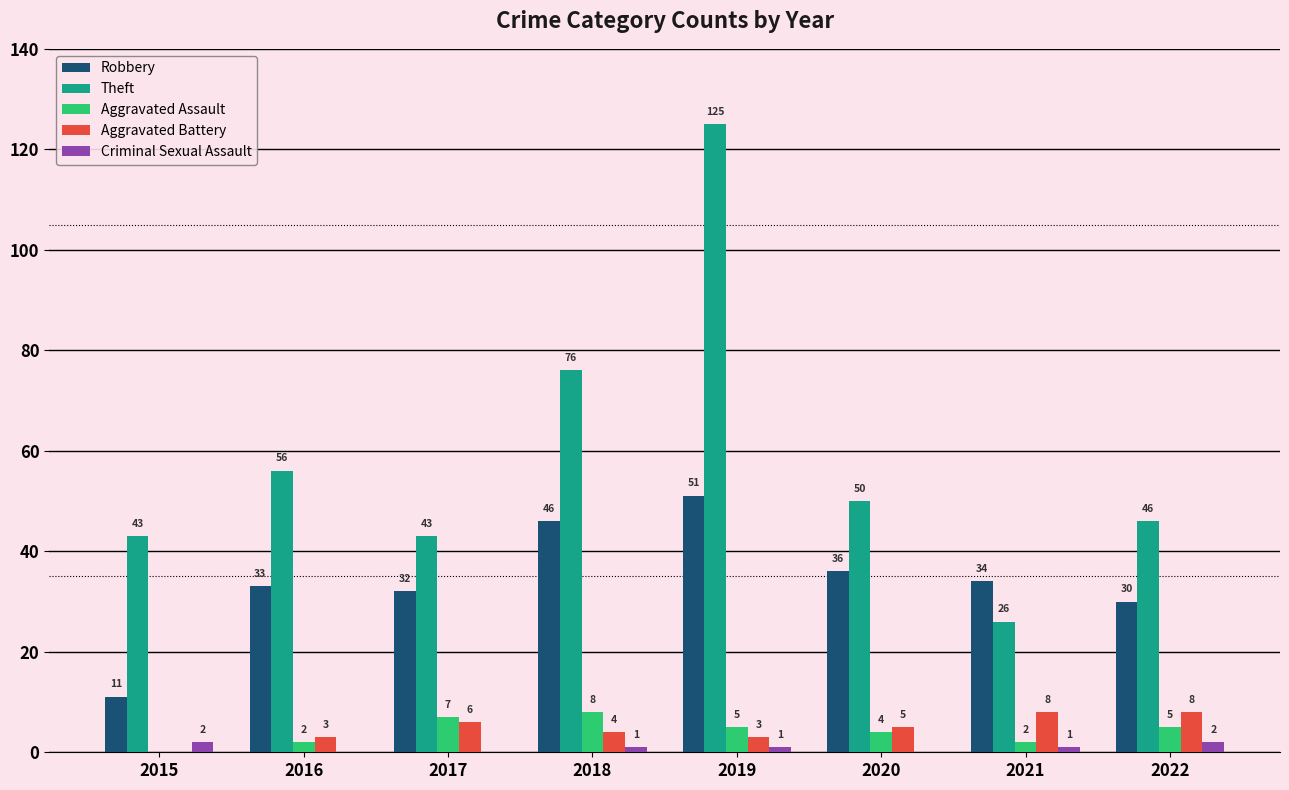

Reading left to right, what are all the values shown in this chart?

Robbery: 2015=11	2016=33	2017=32	2018=46	2019=51	2020=36	2021=34	2022=30
Theft: 2015=43	2016=56	2017=43	2018=76	2019=125	2020=50	2021=26	2022=46
Aggravated Assault: 2015=0	2016=2	2017=7	2018=8	2019=5	2020=4	2021=2	2022=5
Aggravated Battery: 2015=0	2016=3	2017=6	2018=4	2019=3	2020=5	2021=8	2022=8
Criminal Sexual Assault: 2015=2	2016=0	2017=0	2018=1	2019=1	2020=0	2021=1	2022=2